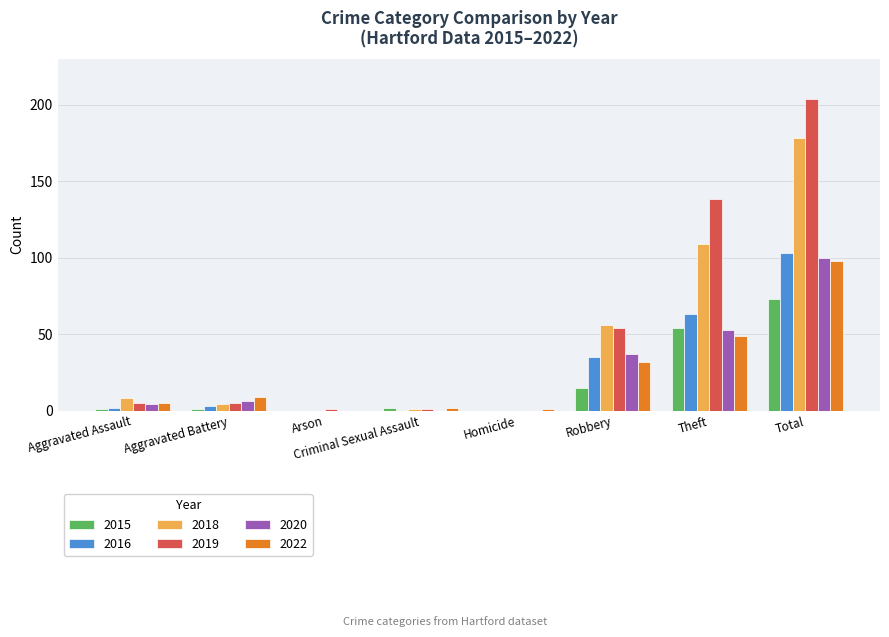

What is the spread (max minus min) of values at Robbery?

41